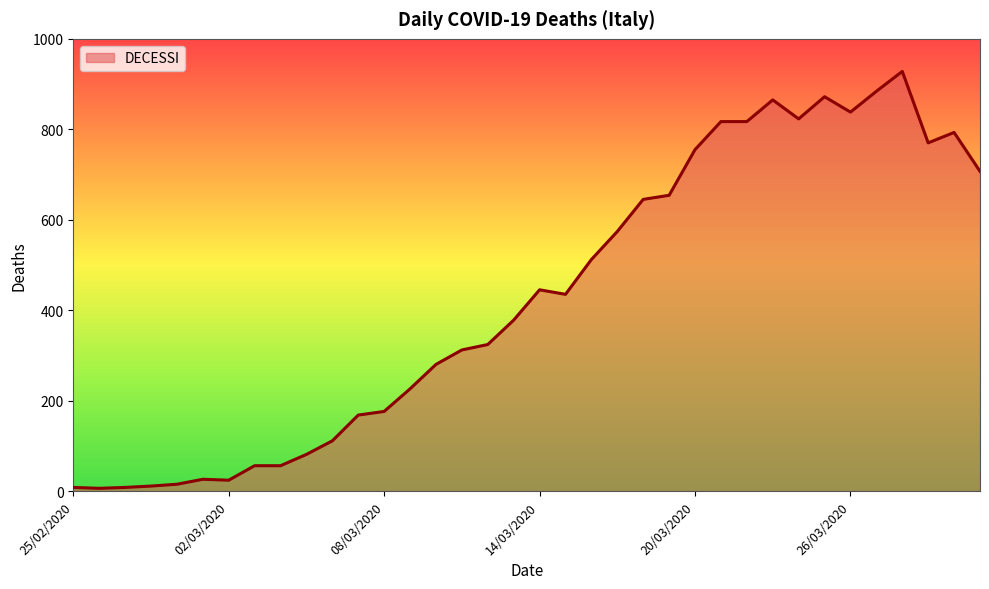

What is the difference between the maximum and minimum values?

922